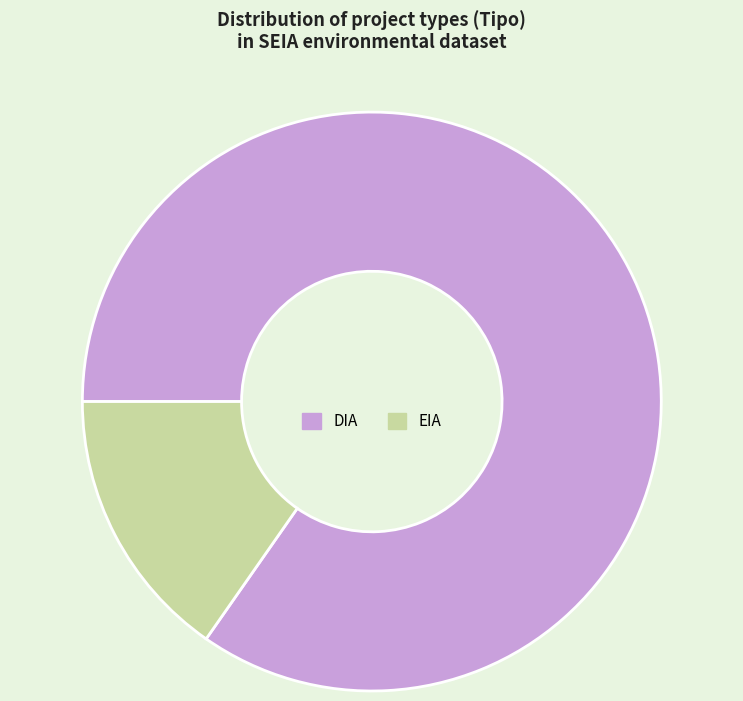

Is it true that EIA is 15% of the pie?

True